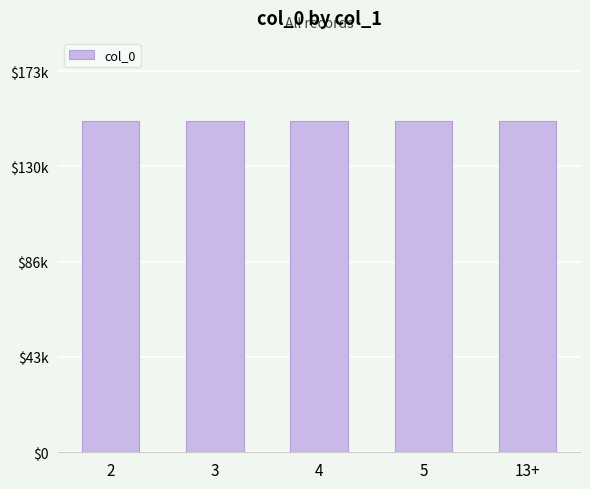

Does the chart contain any negative values?

No